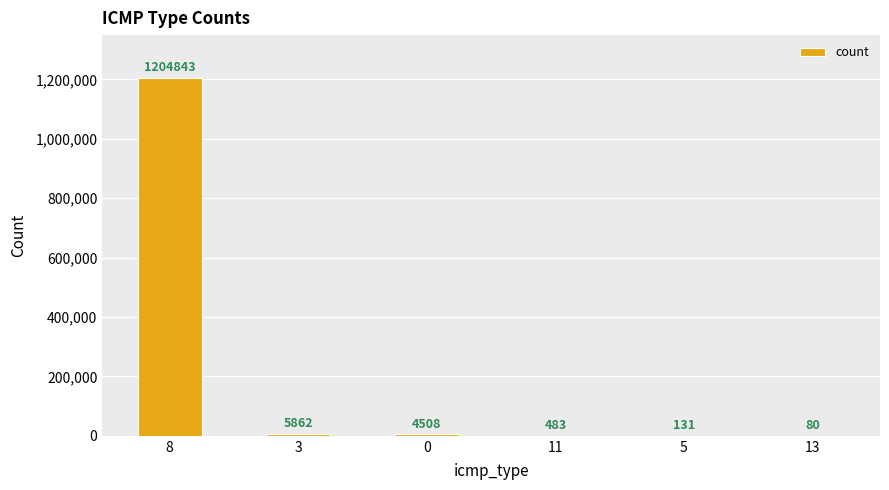

Are the bars horizontal?

No